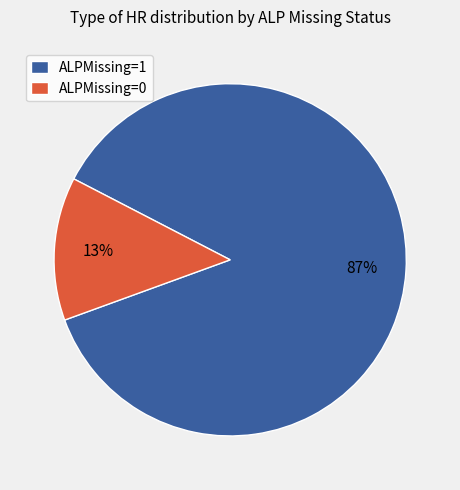

Combined, do ALPMissing=1 and ALPMissing=0 account for over 50%?

Yes